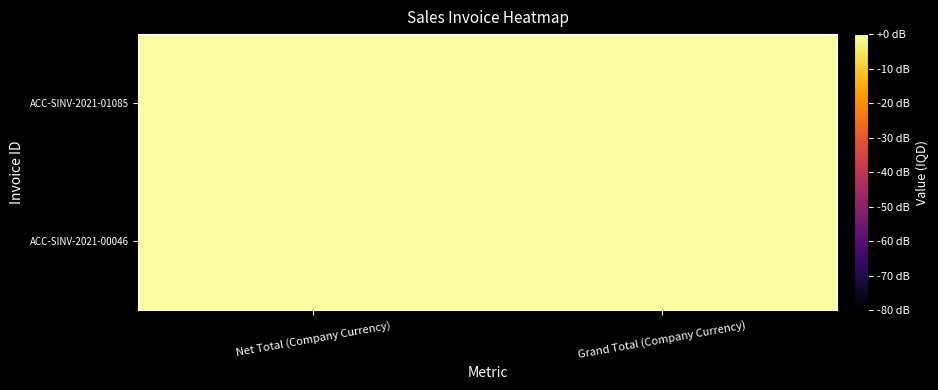

Rank the series at Grand Total (Company Currency) from highest to lowest value.

ACC-SINV-2021-00046, ACC-SINV-2021-01085